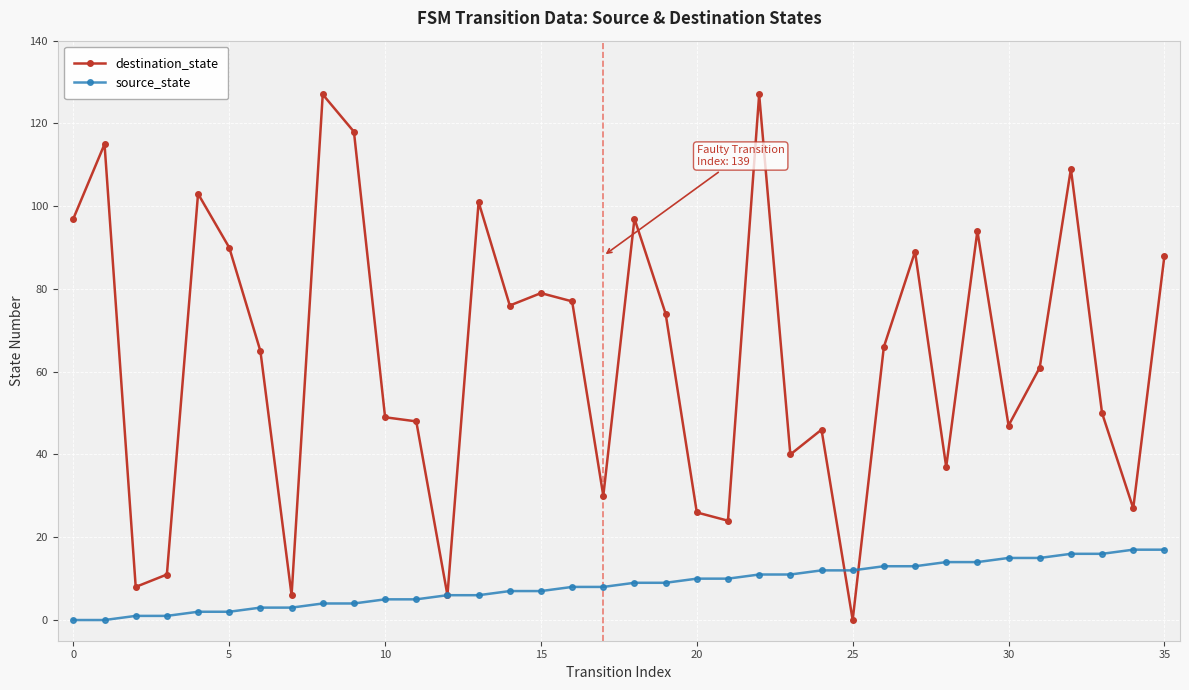

What is the difference between the maximum and minimum values in the destination_state series?

127